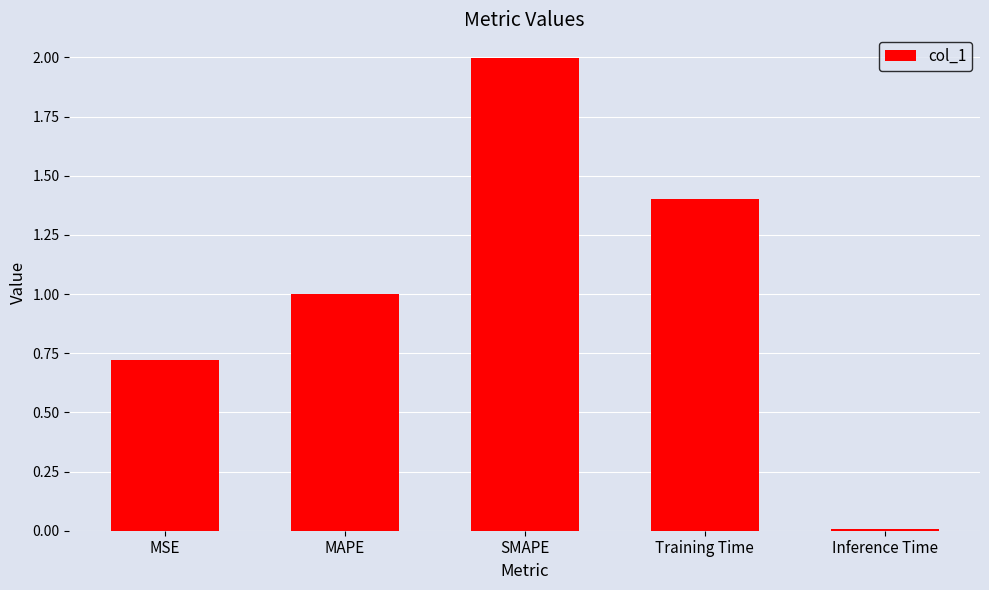

What is the value of the 4th bar from the left?

1.4